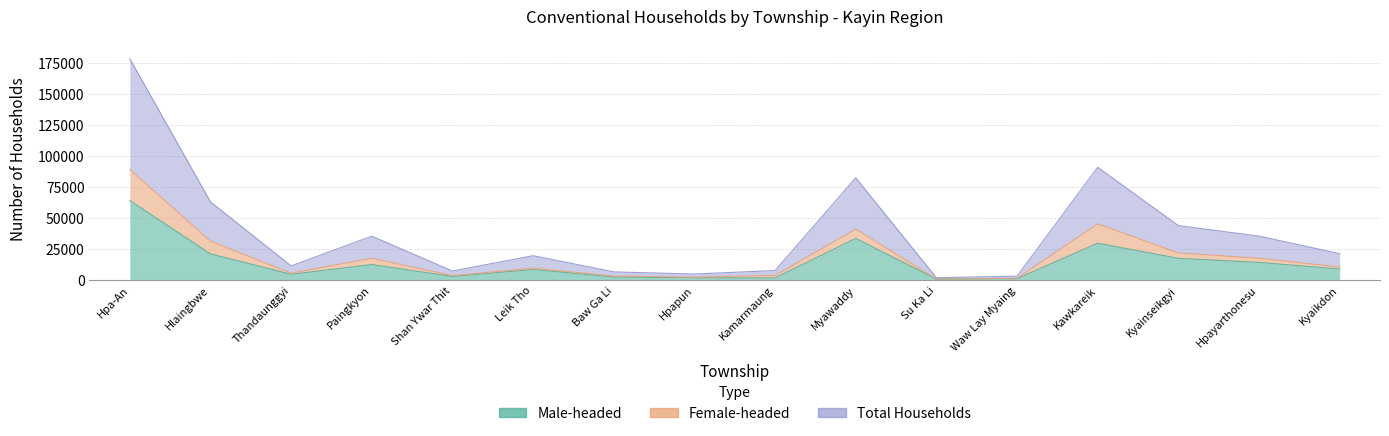

What is the average value of the Male-headed series?

14304